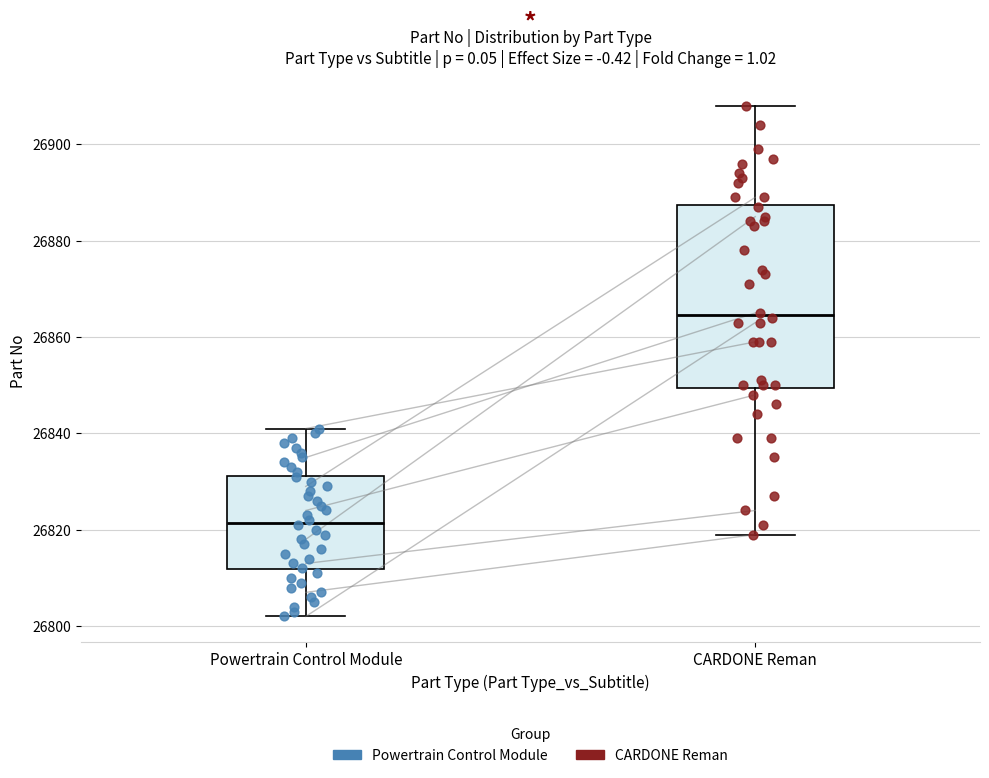

Comparing the boxes themselves (not the whiskers), which one is the tallest?

CARDONE Reman